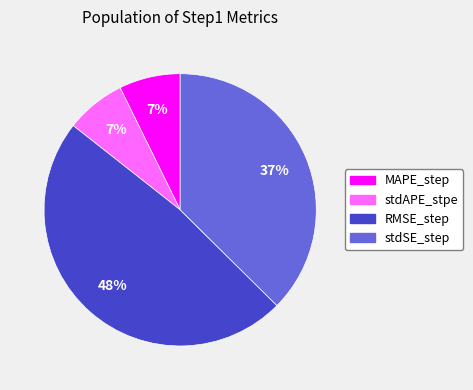

What is the largest slice in the pie chart?

RMSE_step